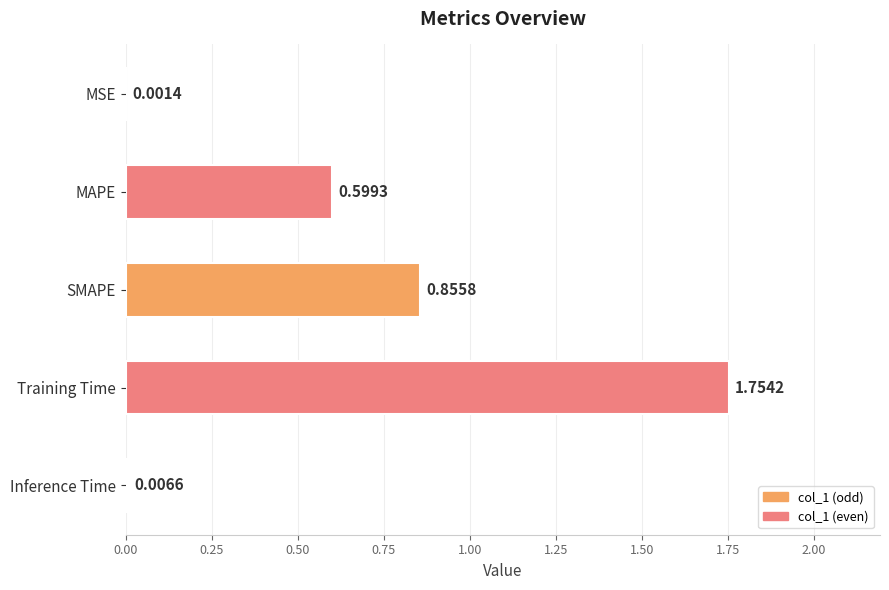

Which has a higher value, MAPE or Inference Time?

MAPE